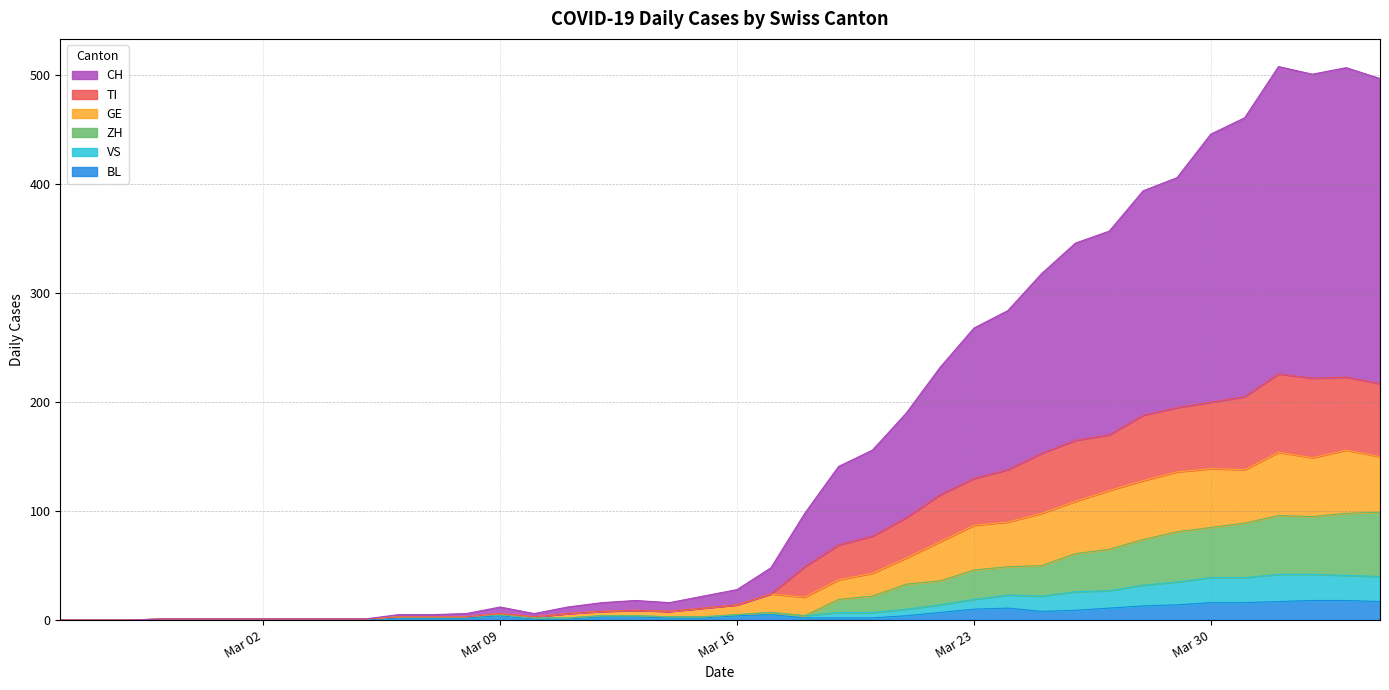

True or false: GE and BL cross at least once.

False